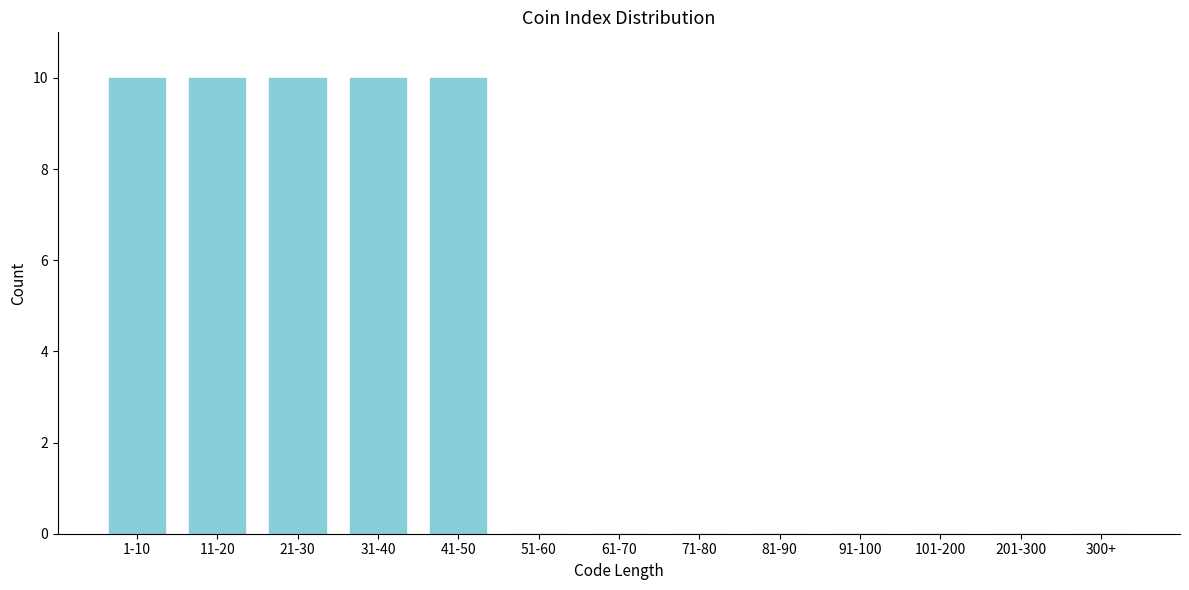

Reading left to right, list all the values displayed in this chart.

1-10=10	11-20=10	21-30=10	31-40=10	41-50=10	51-60=0	61-70=0	71-80=0	81-90=0	91-100=0	101-200=0	201-300=0	300+=0